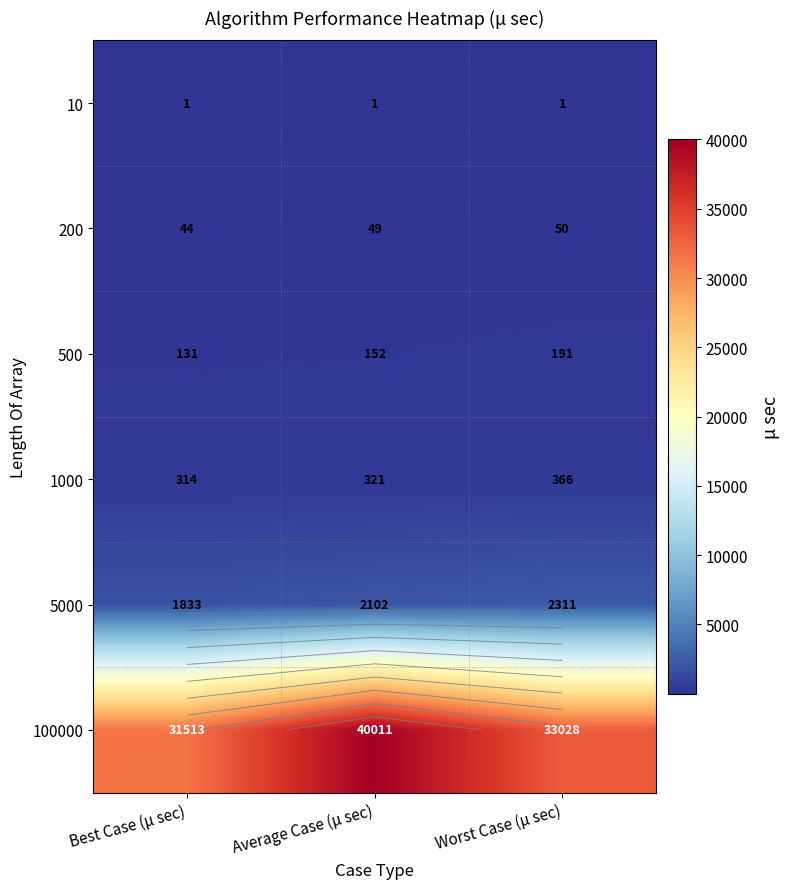

What is the maximum value for 100000?

40011